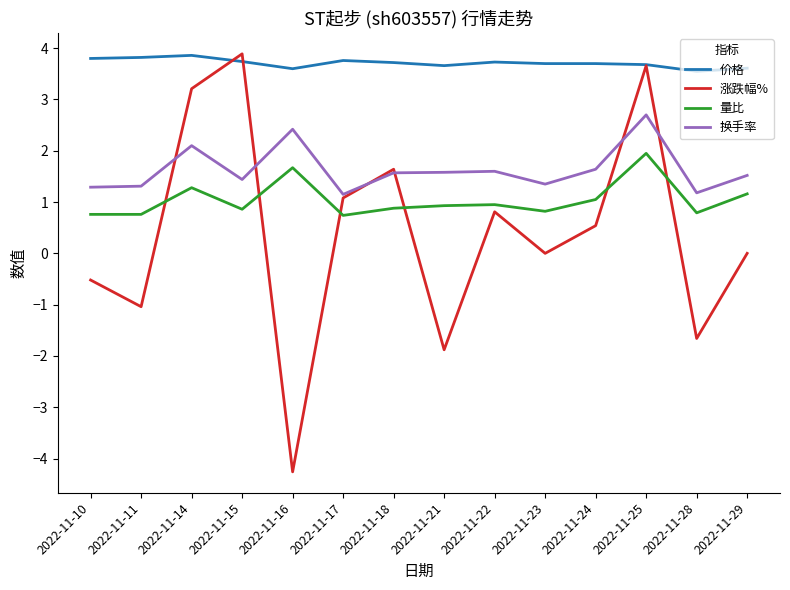

How many lines are shown in the chart?

4